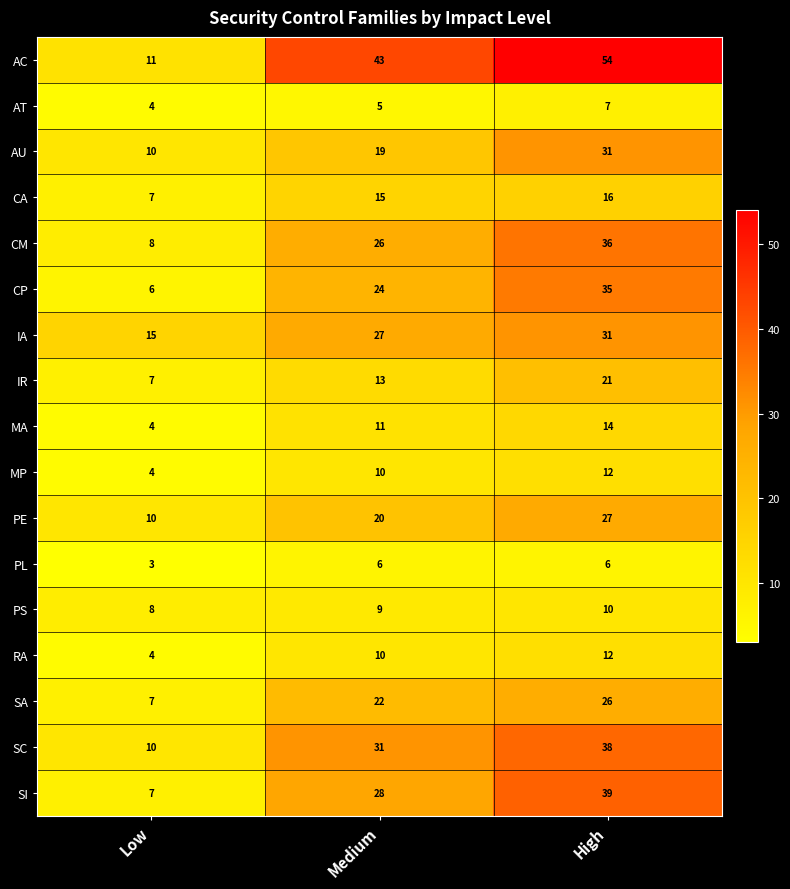

Between Low and Medium, which series saw the biggest shift?

AC